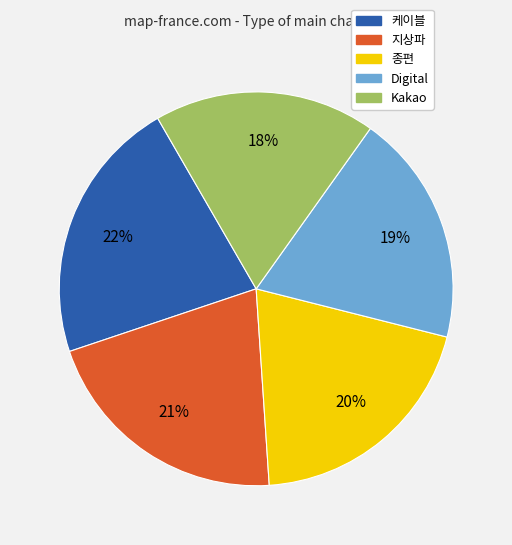

How many slices are in this pie chart?

5